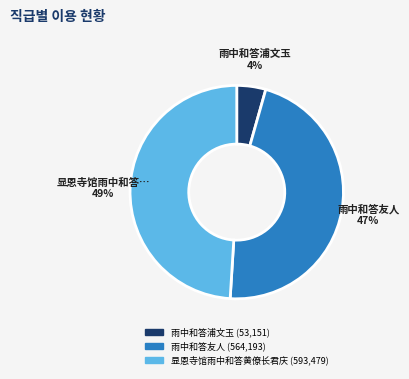

What percentage is the 雨中和答浦文玉 slice, to the nearest percent?

4%